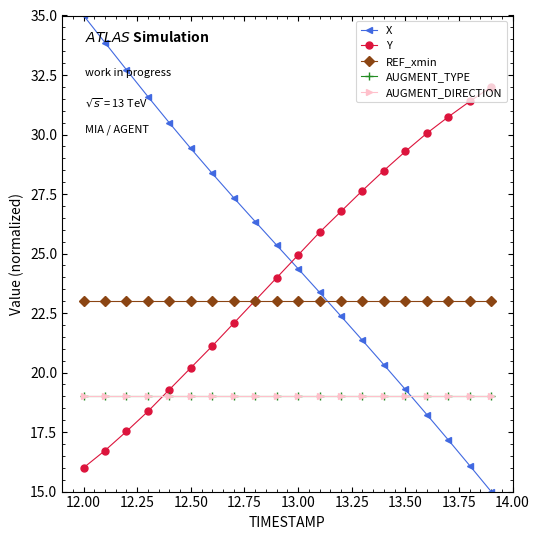

Does the chart have visible grid lines?

No